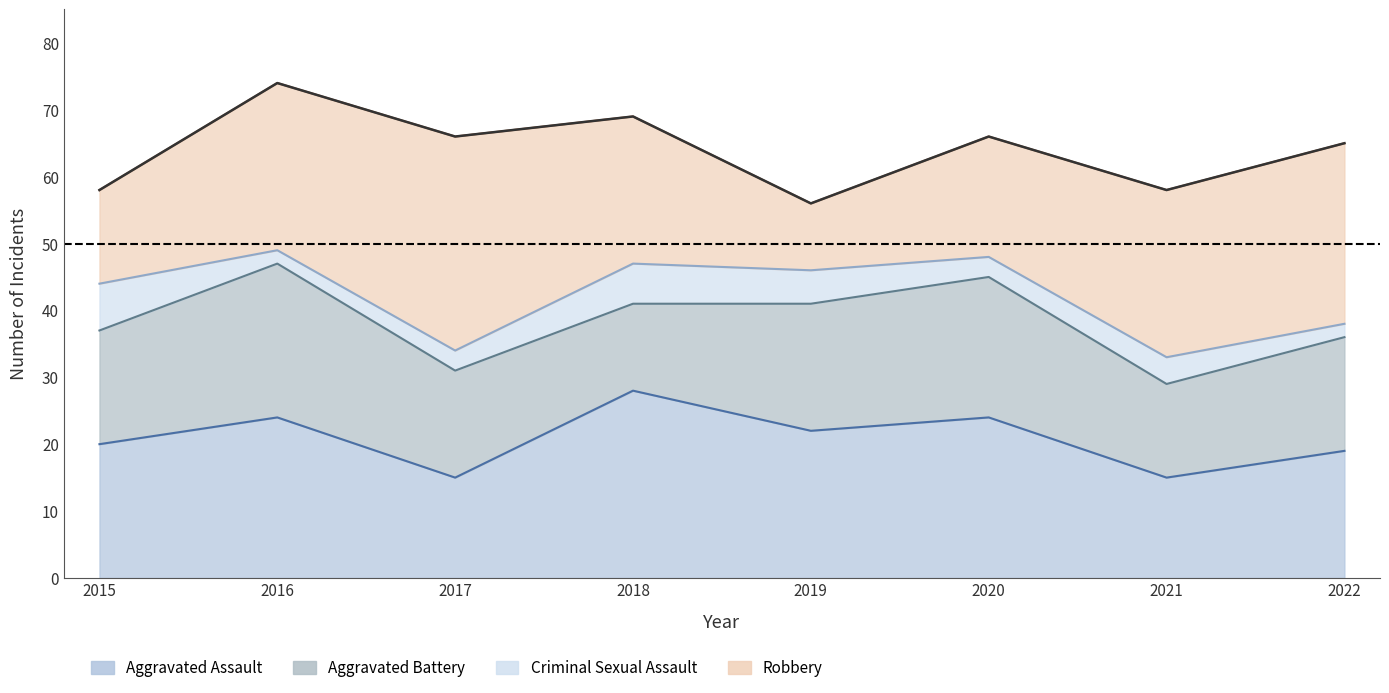

What is the spread (max minus min) of values at 2018?

22